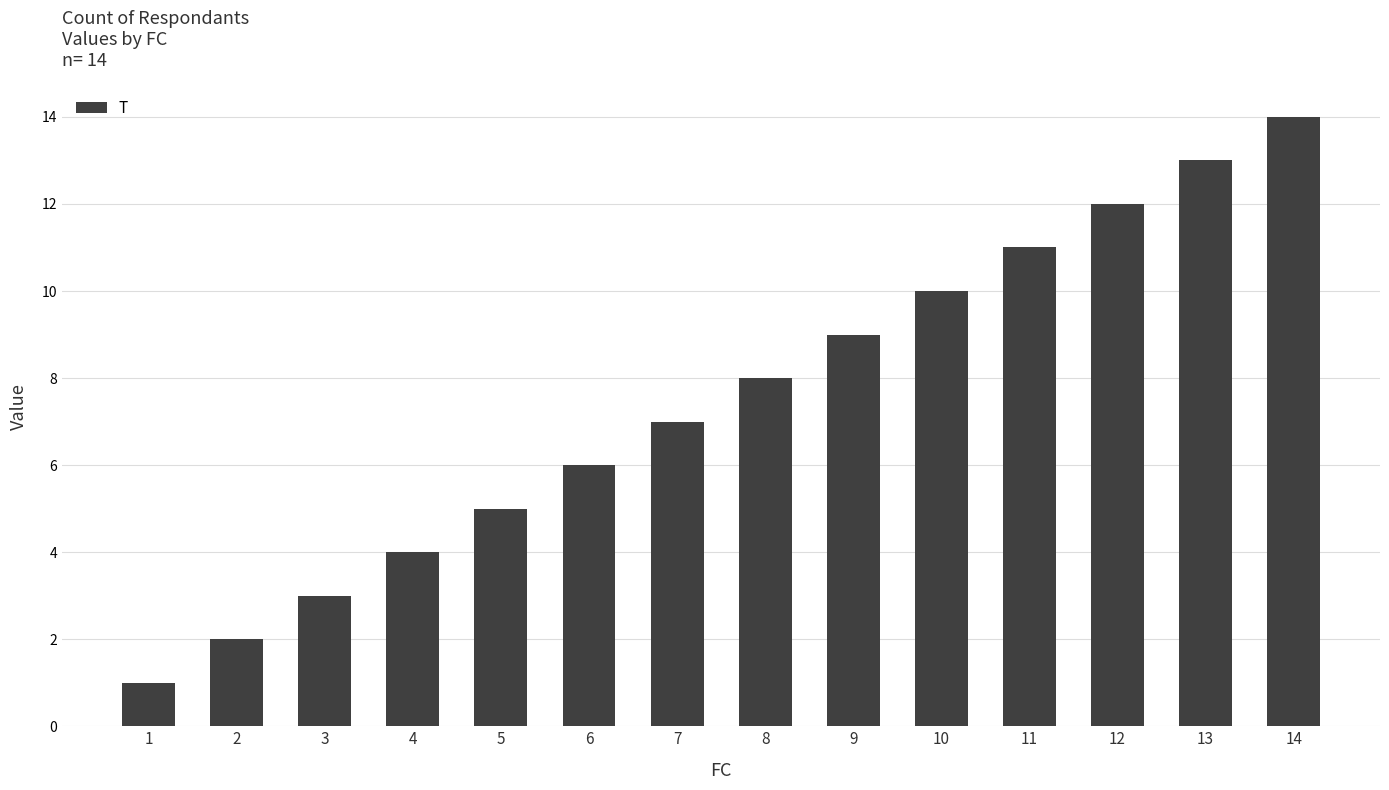

What is the change in value from 2 to 13?

+11